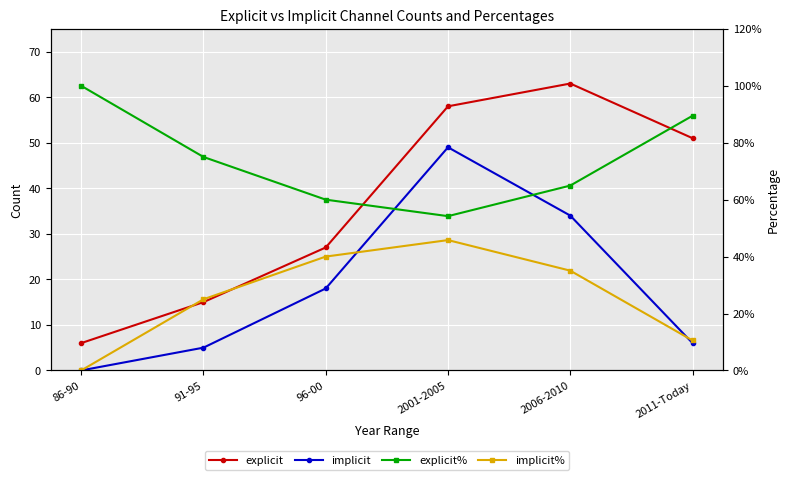

What are all the series names shown in the legend?

explicit, implicit, explicit%, implicit%